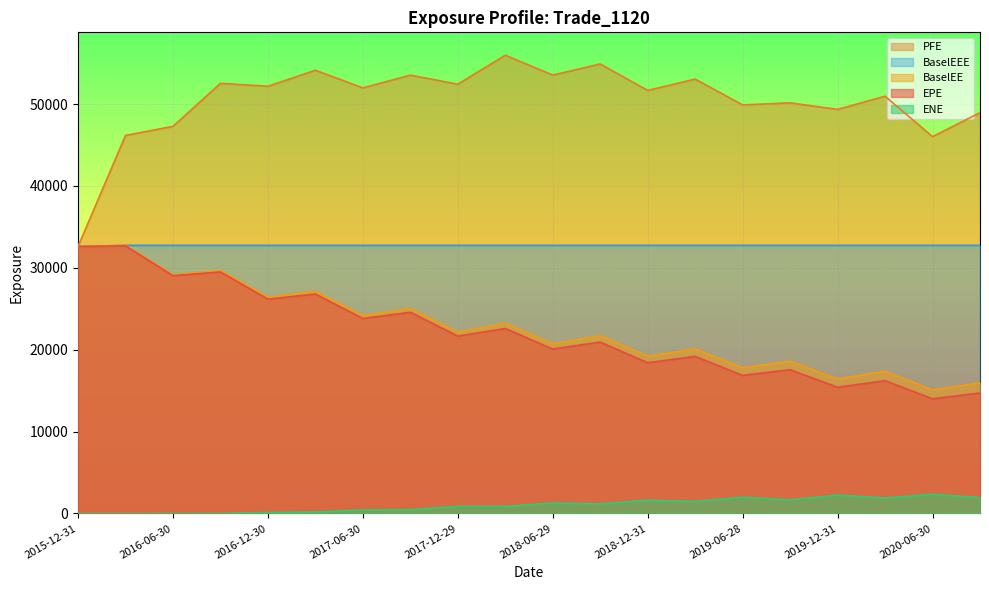

How many values in the ENE series exceed 1162?

10